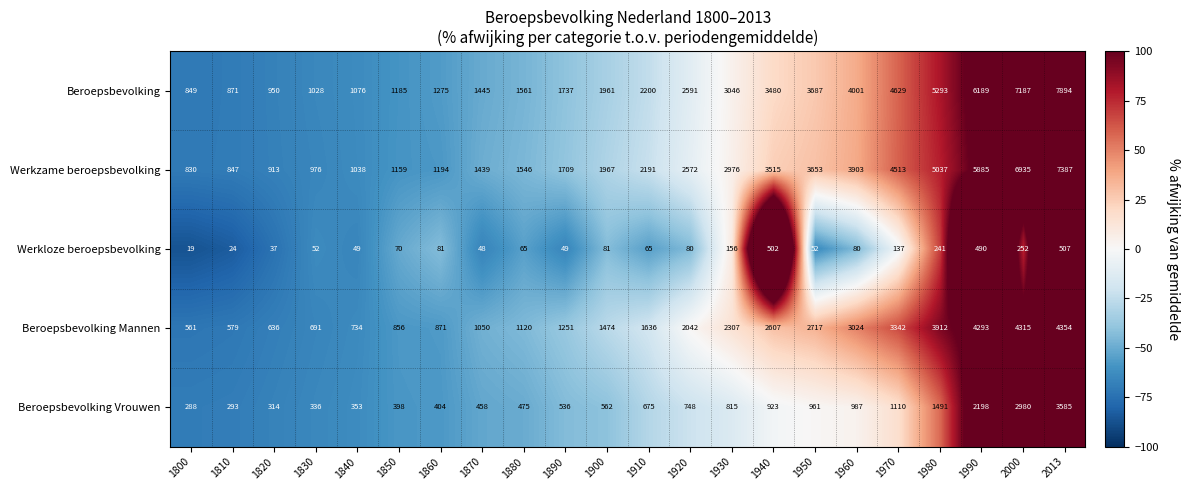

What is the difference between the Beroepsbevolking Vrouwen values at 1940 and 1810?

630